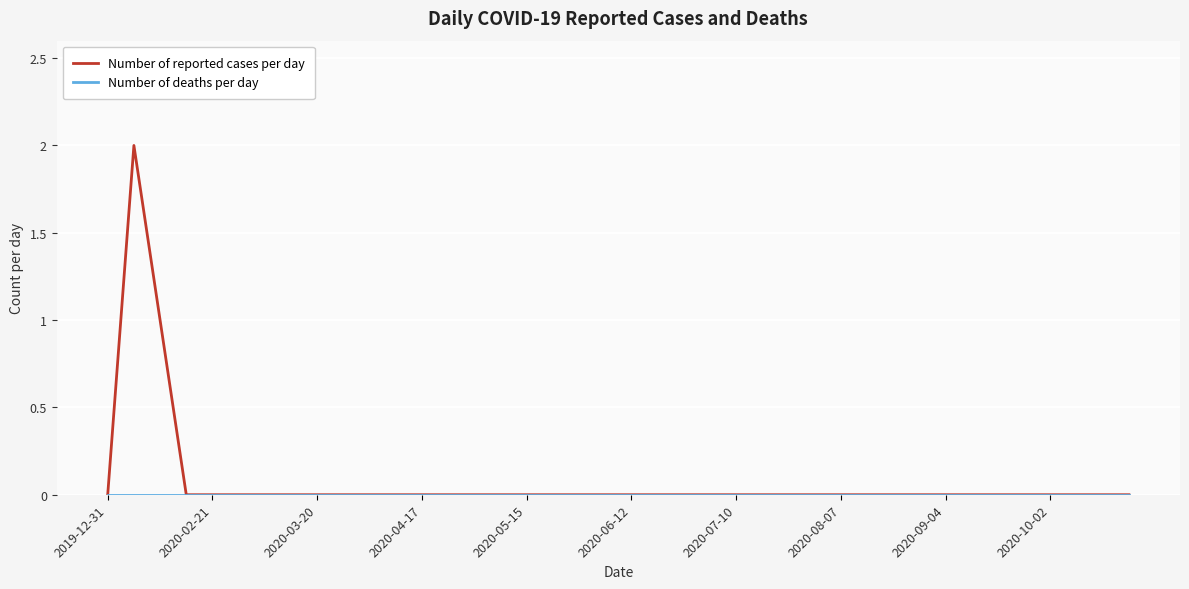

How many lines are shown in the chart?

2